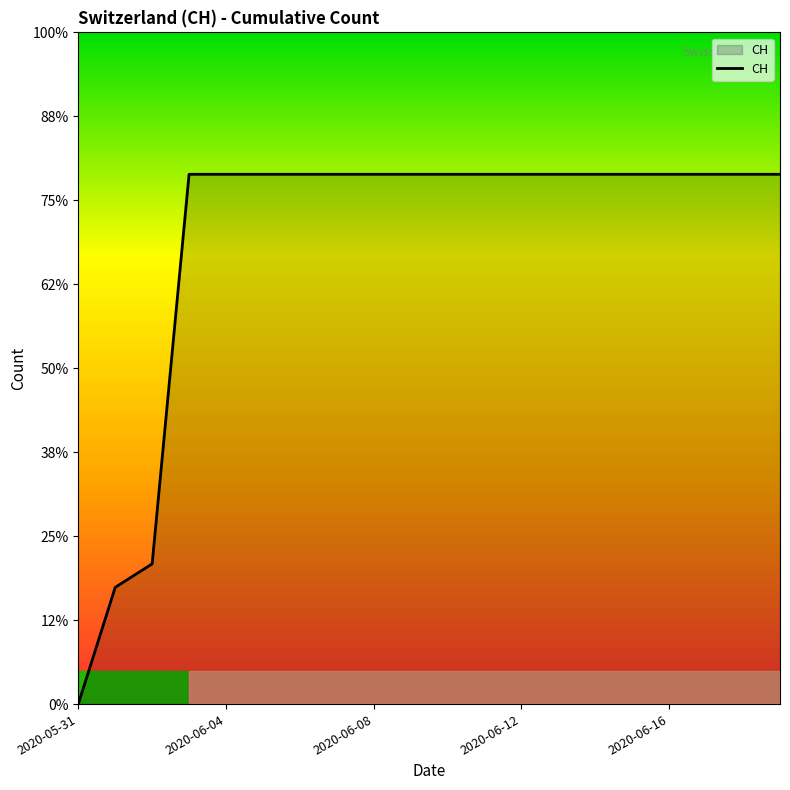

Reading right to left, list all the values displayed in this chart.

631	631	631	631	631	631	631	631	631	631	631	631	631	631	631	631	631	167	139	0